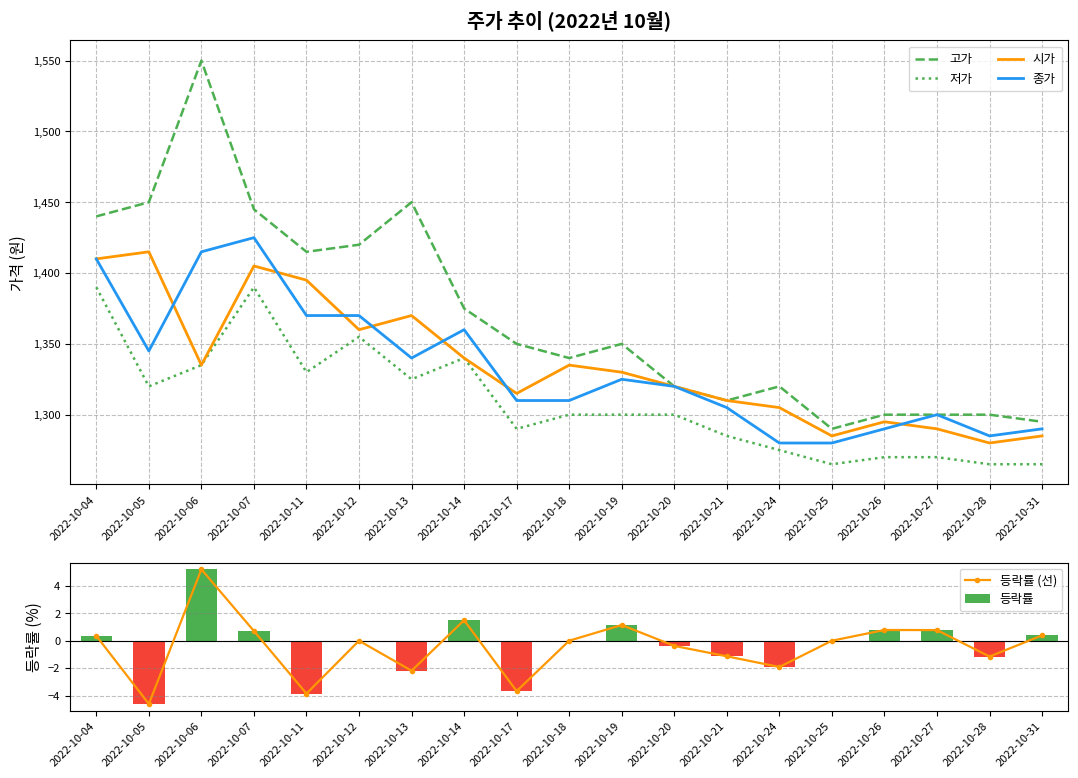

Rank the series by their maximum value, from lowest to highest.

등락률 (선), 등락률, 저가, 시가, 종가, 고가